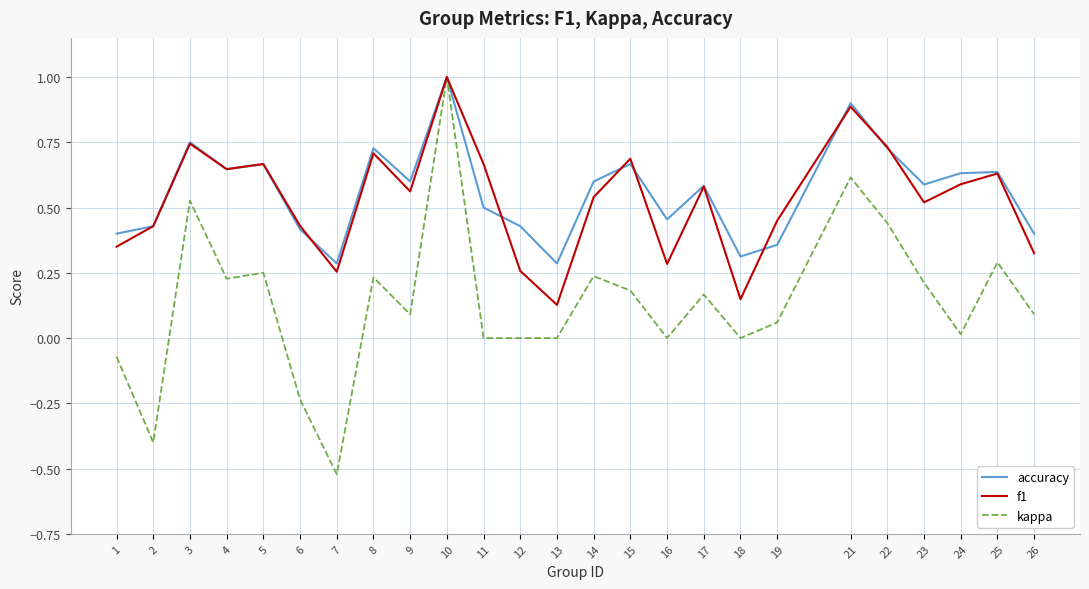

Between 5 and 17, which series saw the biggest shift?

f1